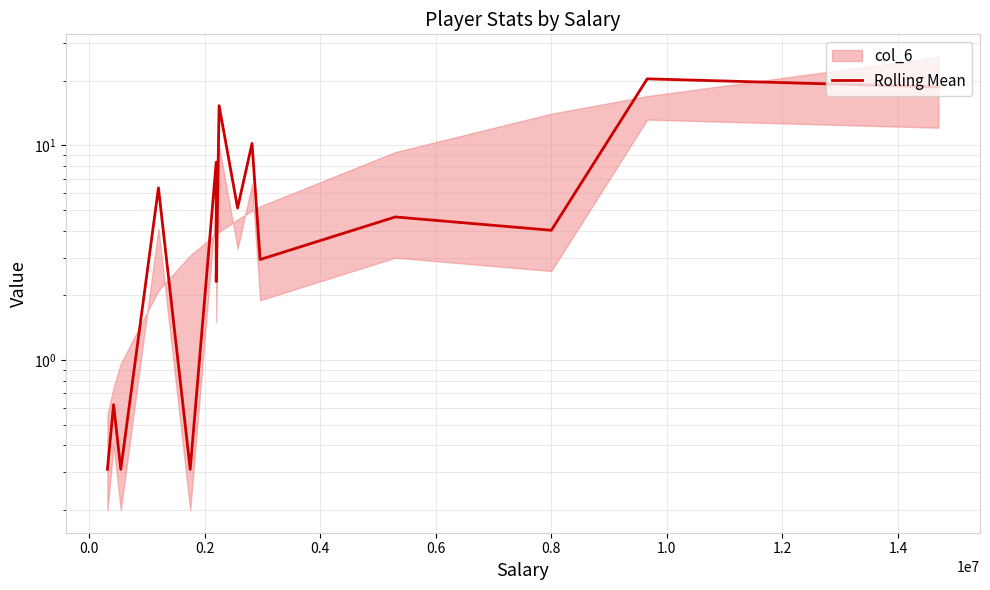

What is the difference between the maximum and minimum values?

20.1